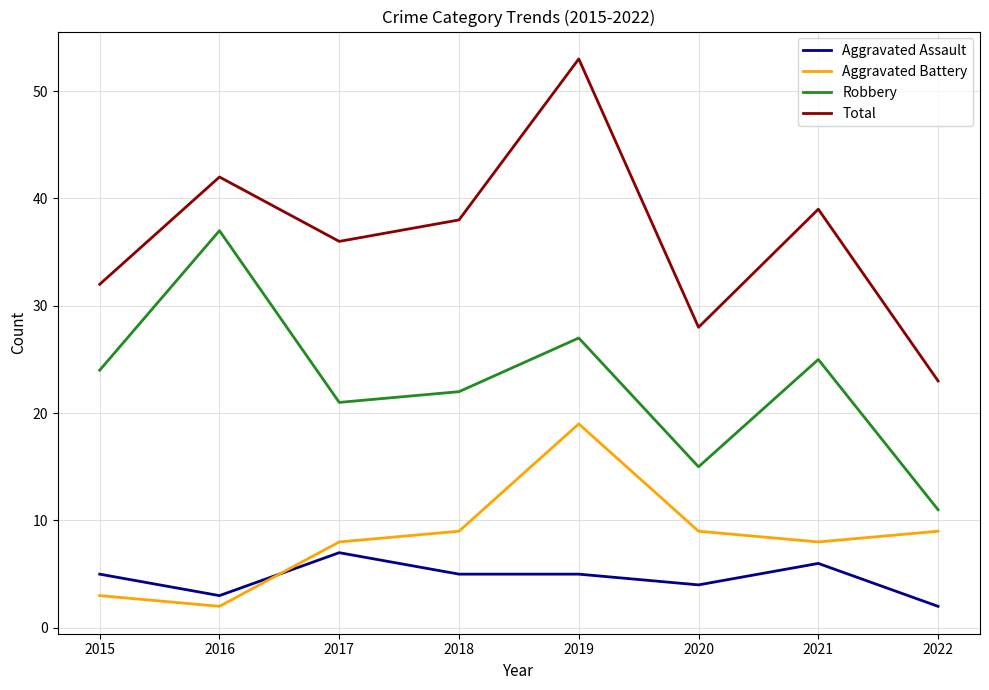

Reading left to right, extract all data points from this chart.

Aggravated Assault: 5	3	7	5	5	4	6	2
Aggravated Battery: 3	2	8	9	19	9	8	9
Robbery: 24	37	21	22	27	15	25	11
Total: 32	42	36	38	53	28	39	23